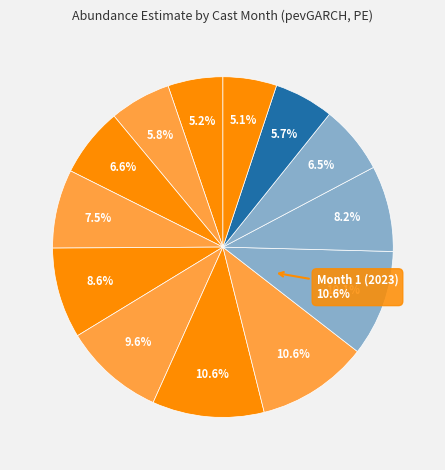

Approximately how many times larger is the value at 1 (2023) compared to 11?

1.2